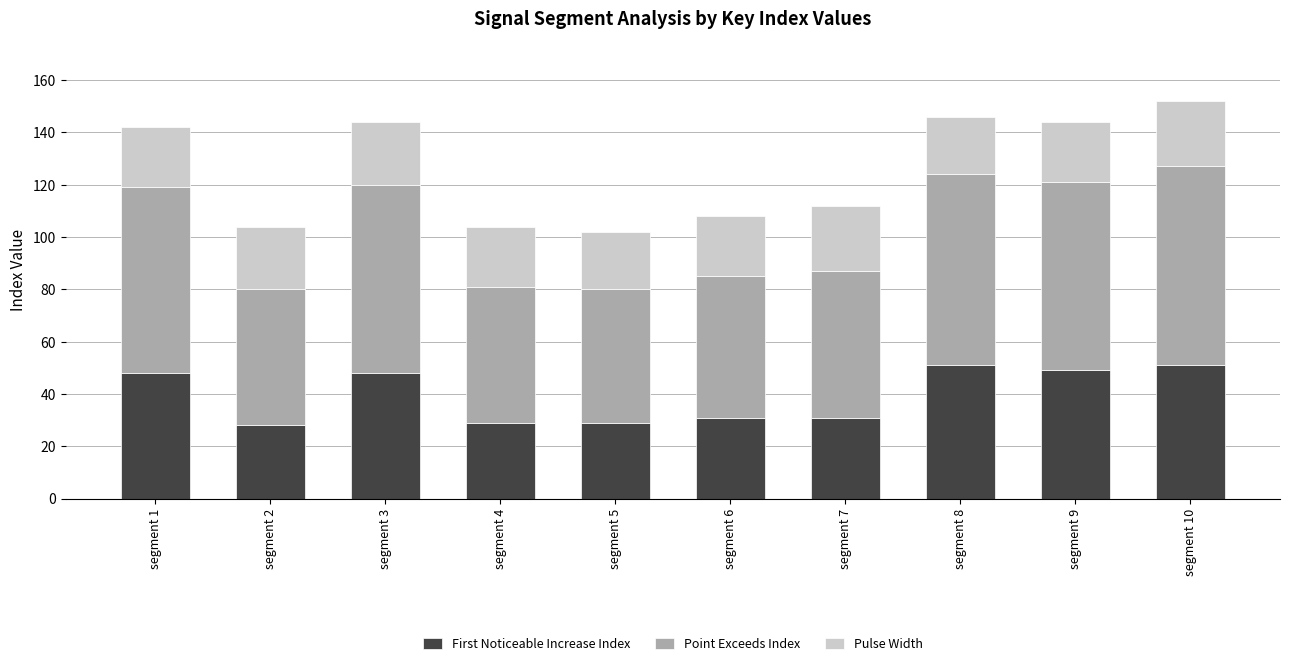

Is it true that First Noticeable Increase Index equals 27 at segment 9?

False